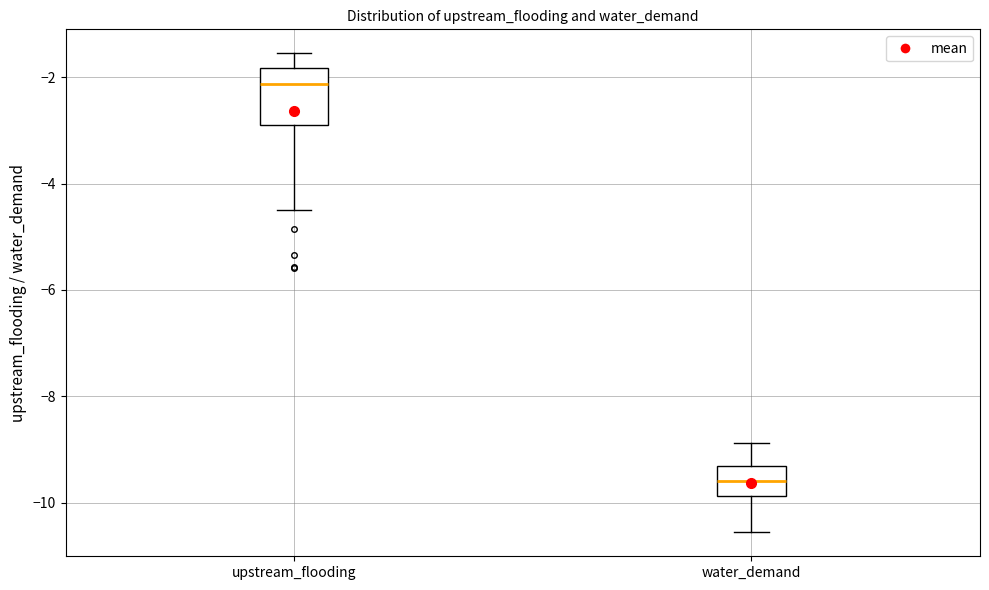

Which box's median line is the highest?

upstream_flooding